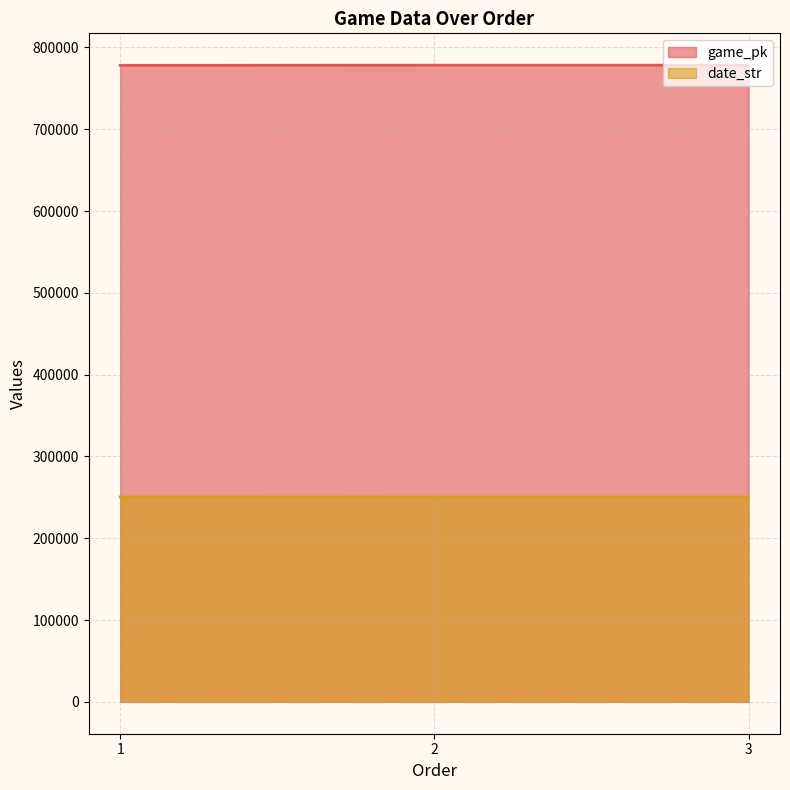

What is the sum of all date_str values?

751341